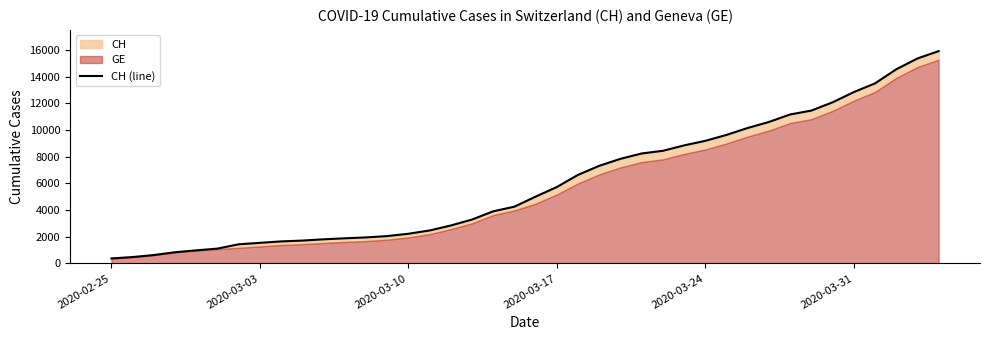

Reading left to right, what are all the values shown in this chart?

375	479	630	840	981	1113	1436	1544	1652	1715	1809	1885	1952	2051	2226	2472	2845	3291	3908	4259	5012	5731	6644	7323	7847	8249	8449	8855	9196	9642	10162	10613	11175	11467	12086	12852	13505	14561	15375	15926